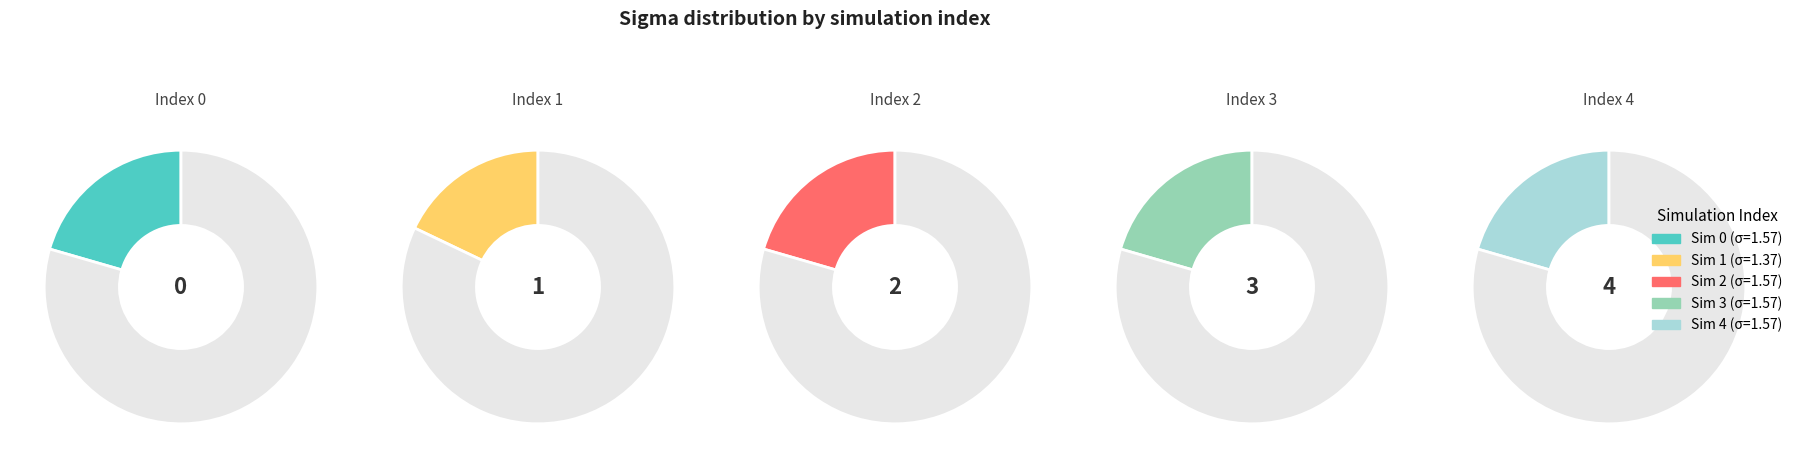

Is there a majority slice in this chart?

No